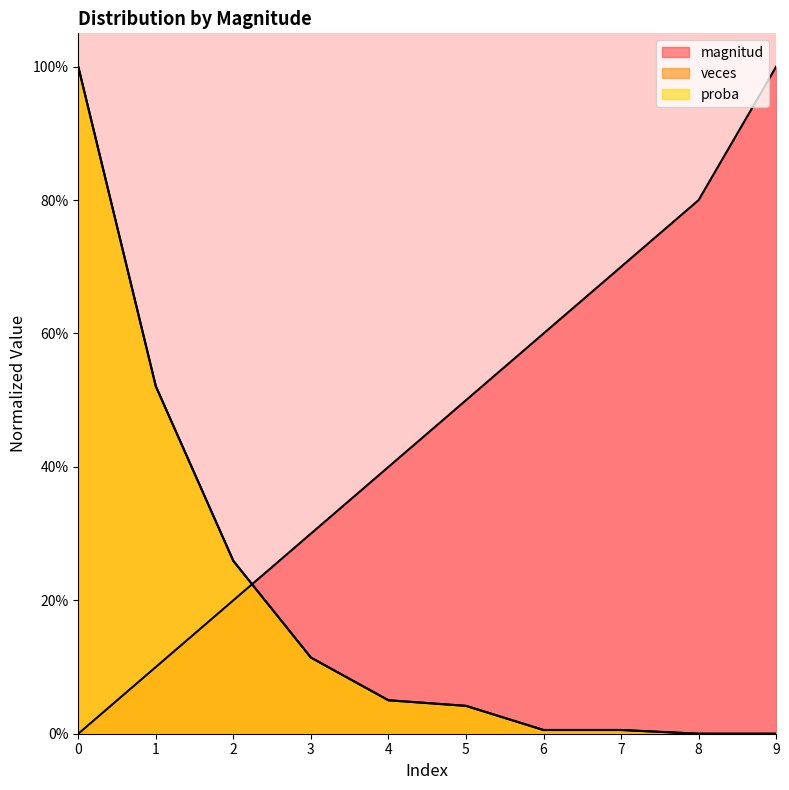

Which series changed the most between 0 and 8?

veces